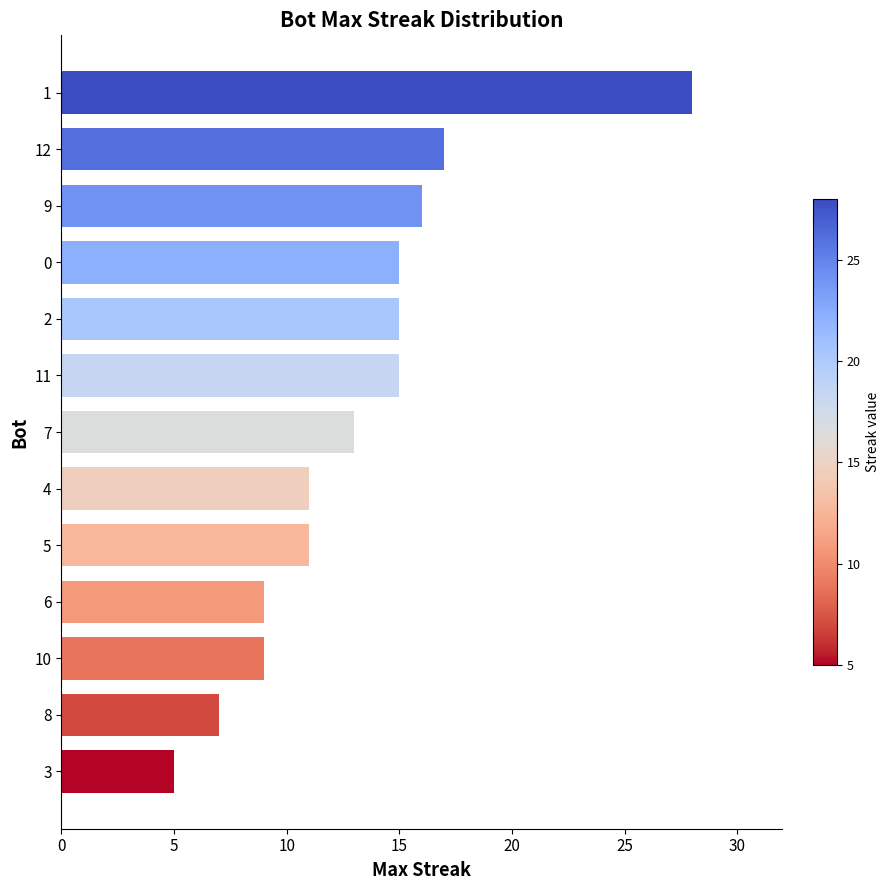

The chart shows a value of 6 at 0. True or false?

False